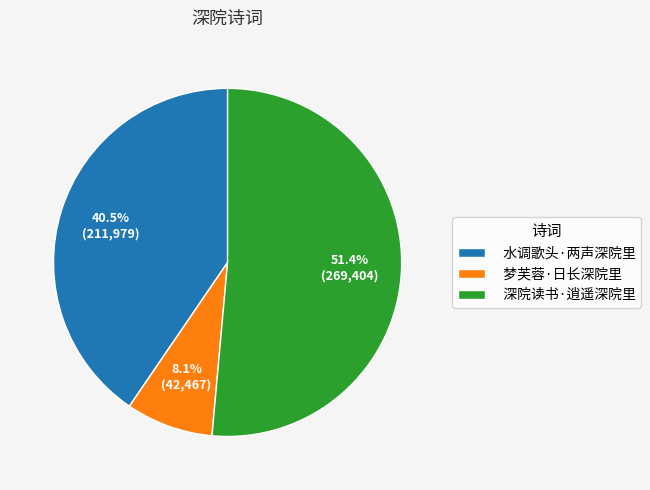

True or false: 梦芙蓉·日长深院里 accounts for 8% of the total.

True